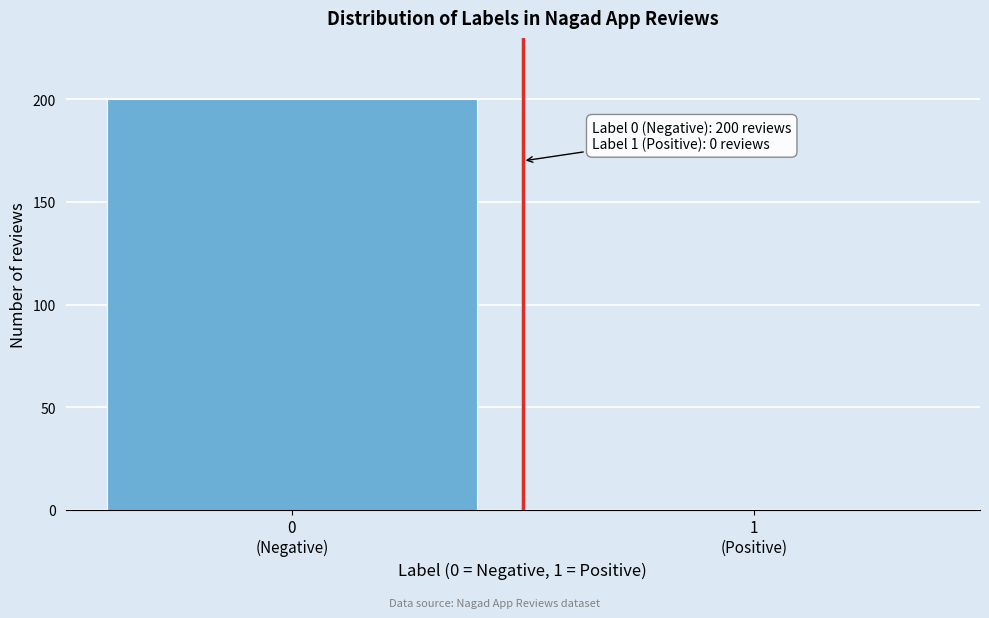

What is the maximum value shown in the chart?

200